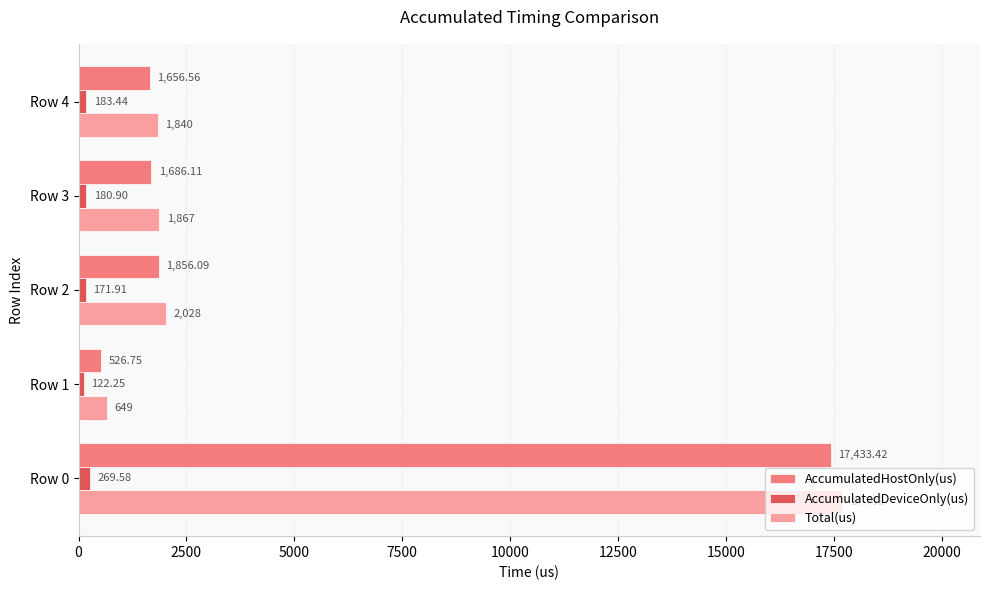

What is the difference between the maximum and minimum values in the AccumulatedDeviceOnly(us) series?

147.3